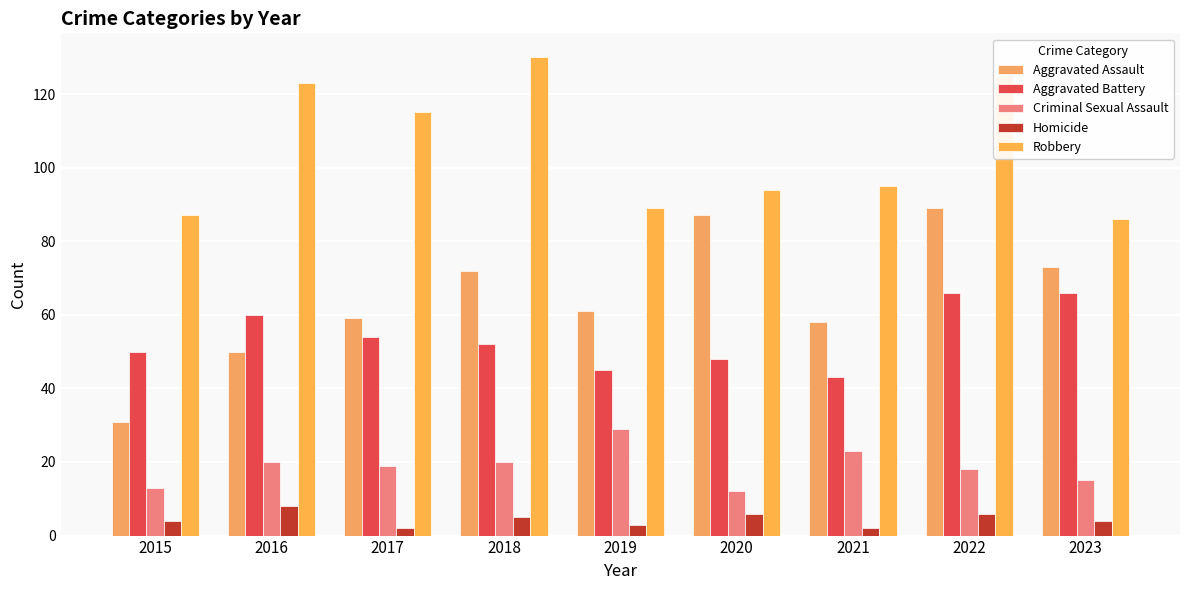

How many distinct data groups are displayed?

5